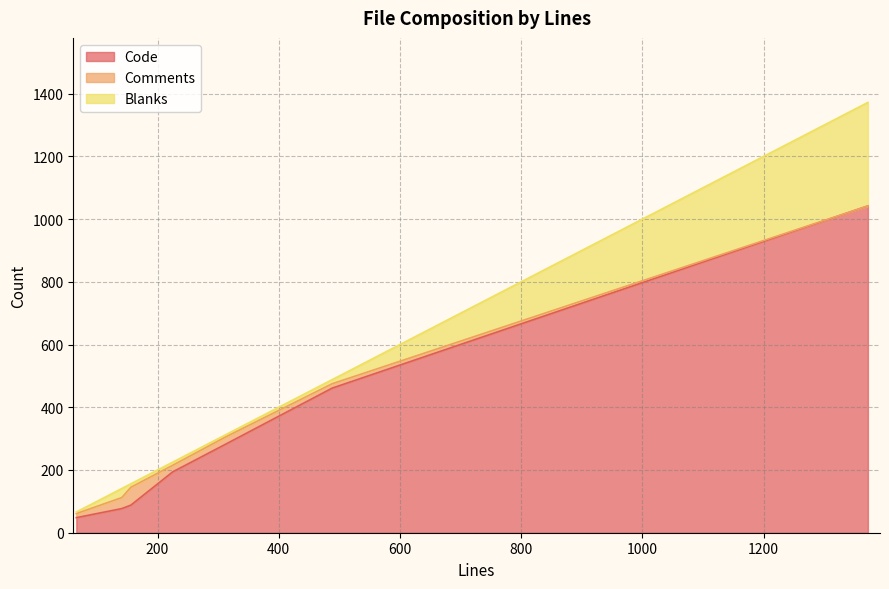

Does the chart have visible grid lines?

Yes